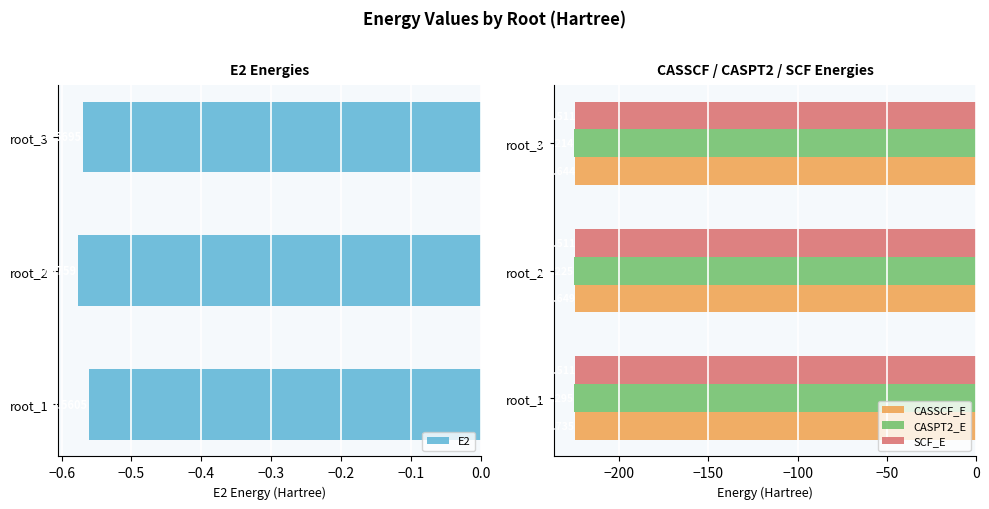

Rank the categories by E2 value from lowest to highest.

root_2, root_3, root_1